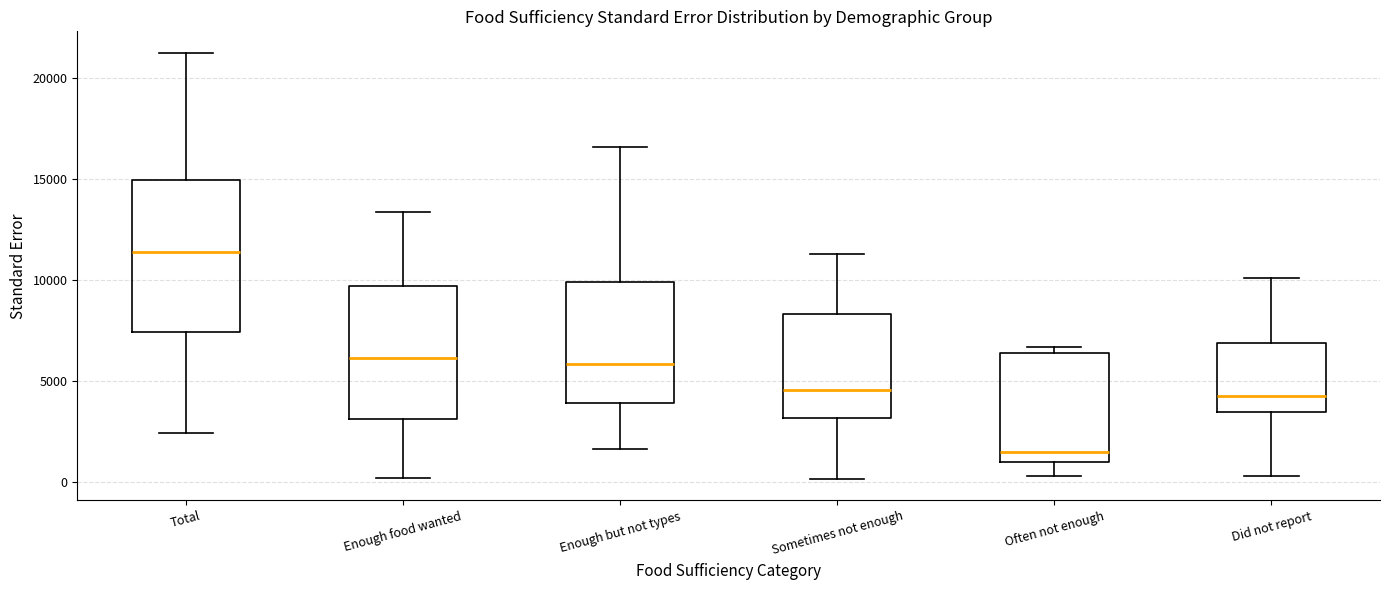

Where does the upper whisker of the box for Enough but not types end on the y-axis? The values are not printed on the chart, so give them approximately, as read against the axis.

16500